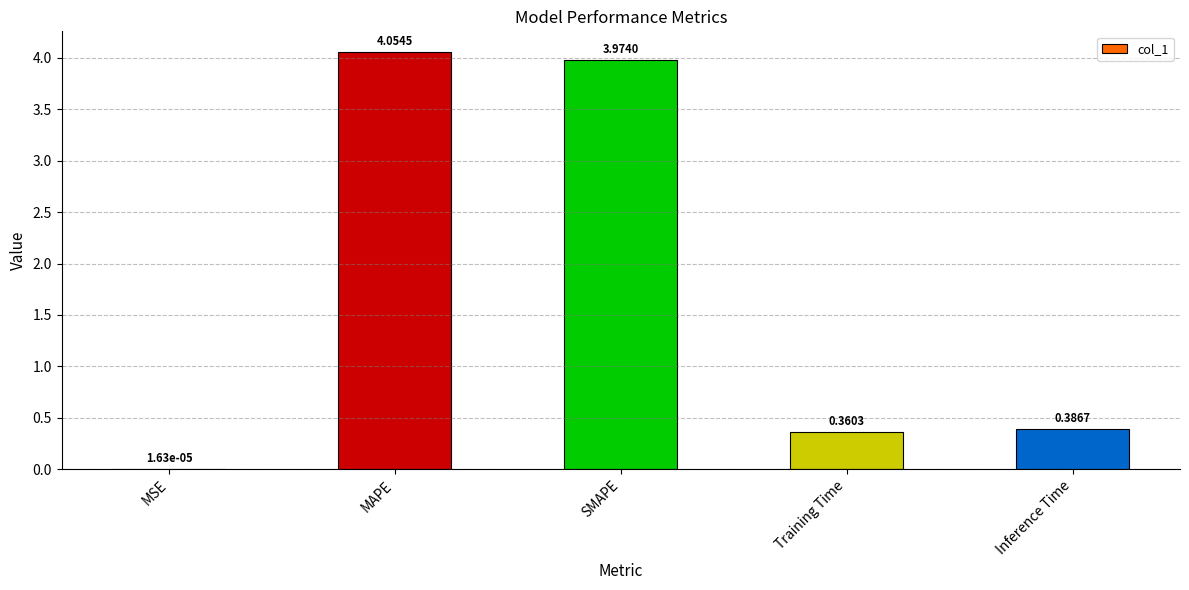

How many data points does each series have?

5